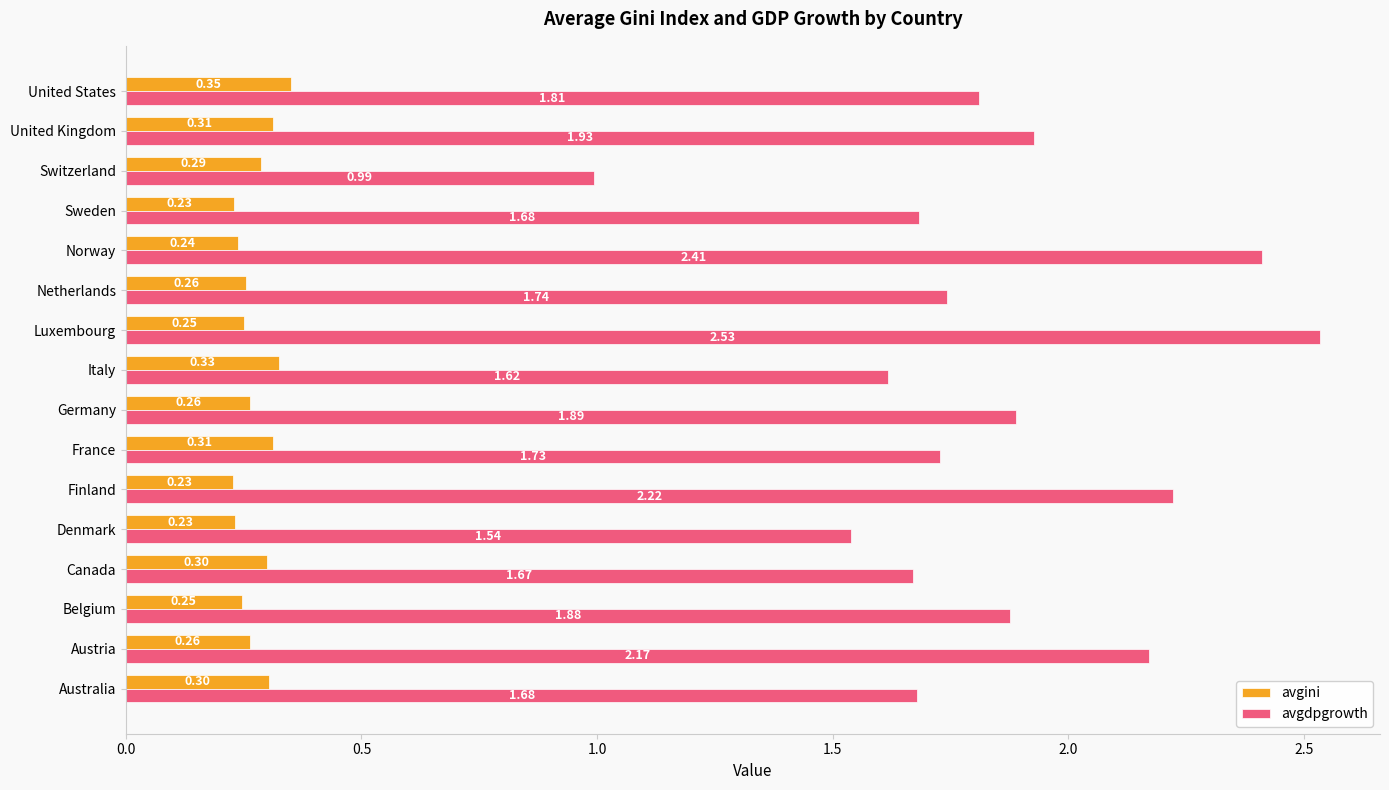

Which series has the largest total across all categories?

avgdpgrowth